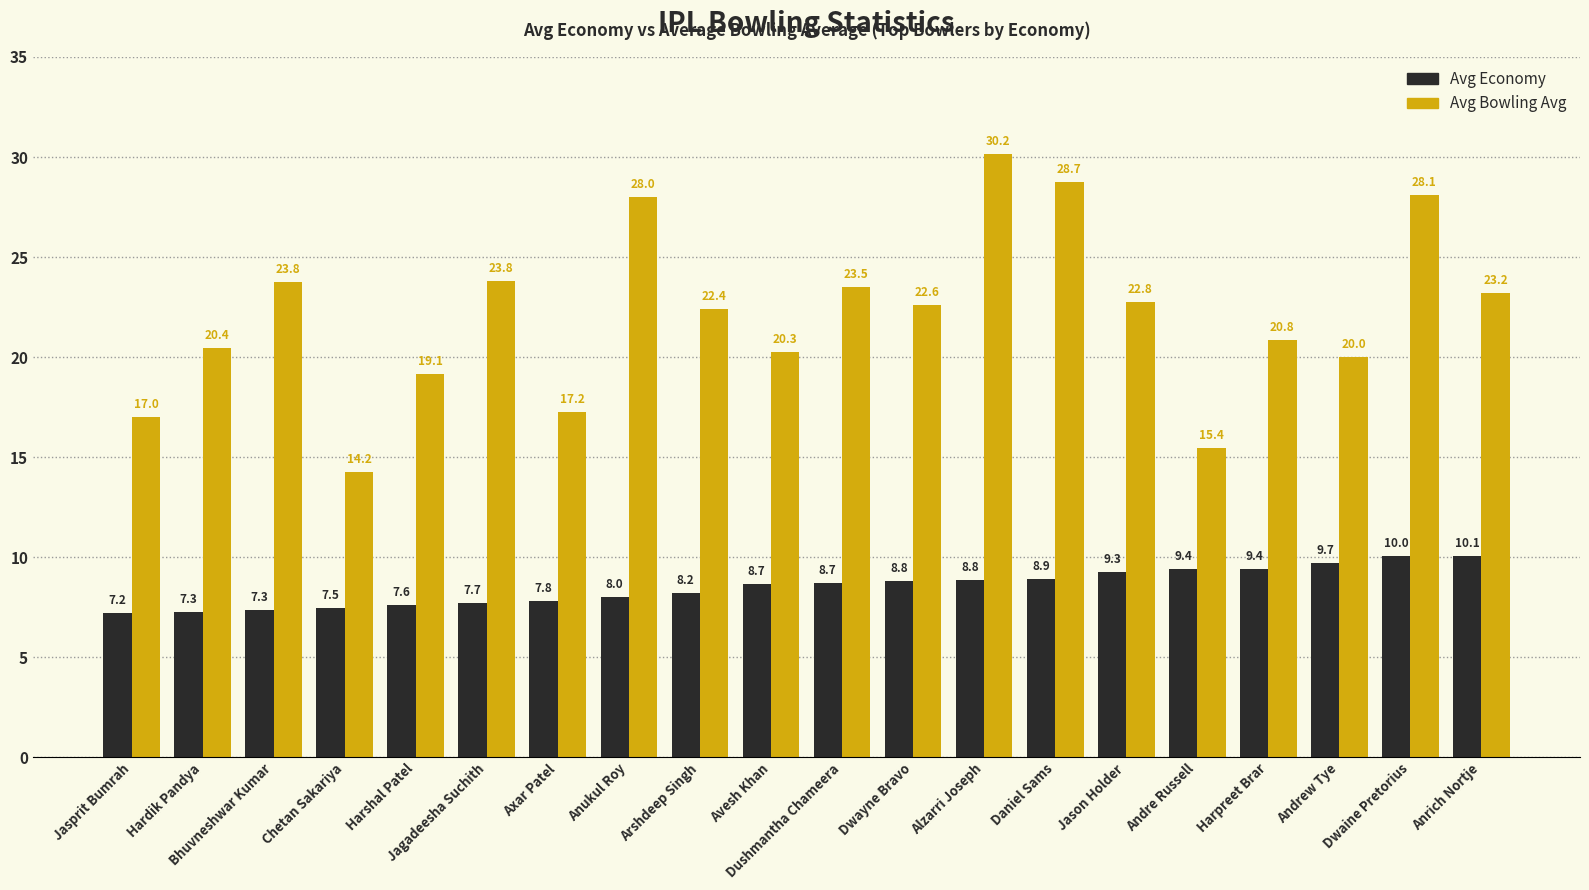

How many groups of bars are there?

20